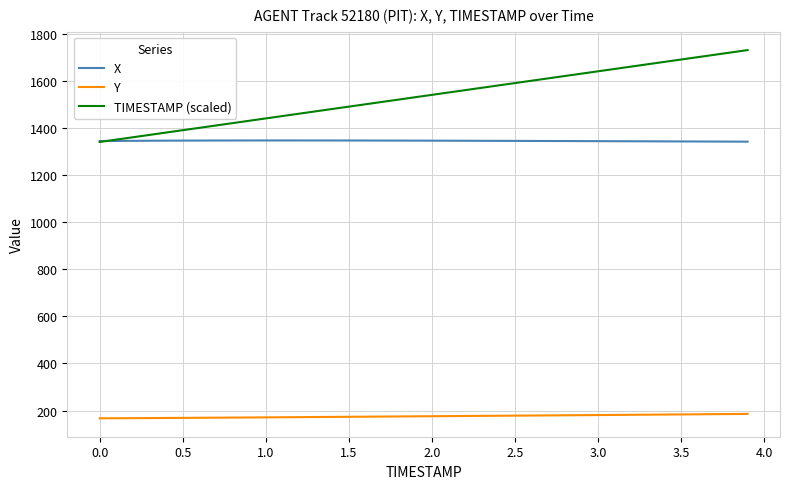

Which series has the largest range (max minus min)?

TIMESTAMP (scaled)